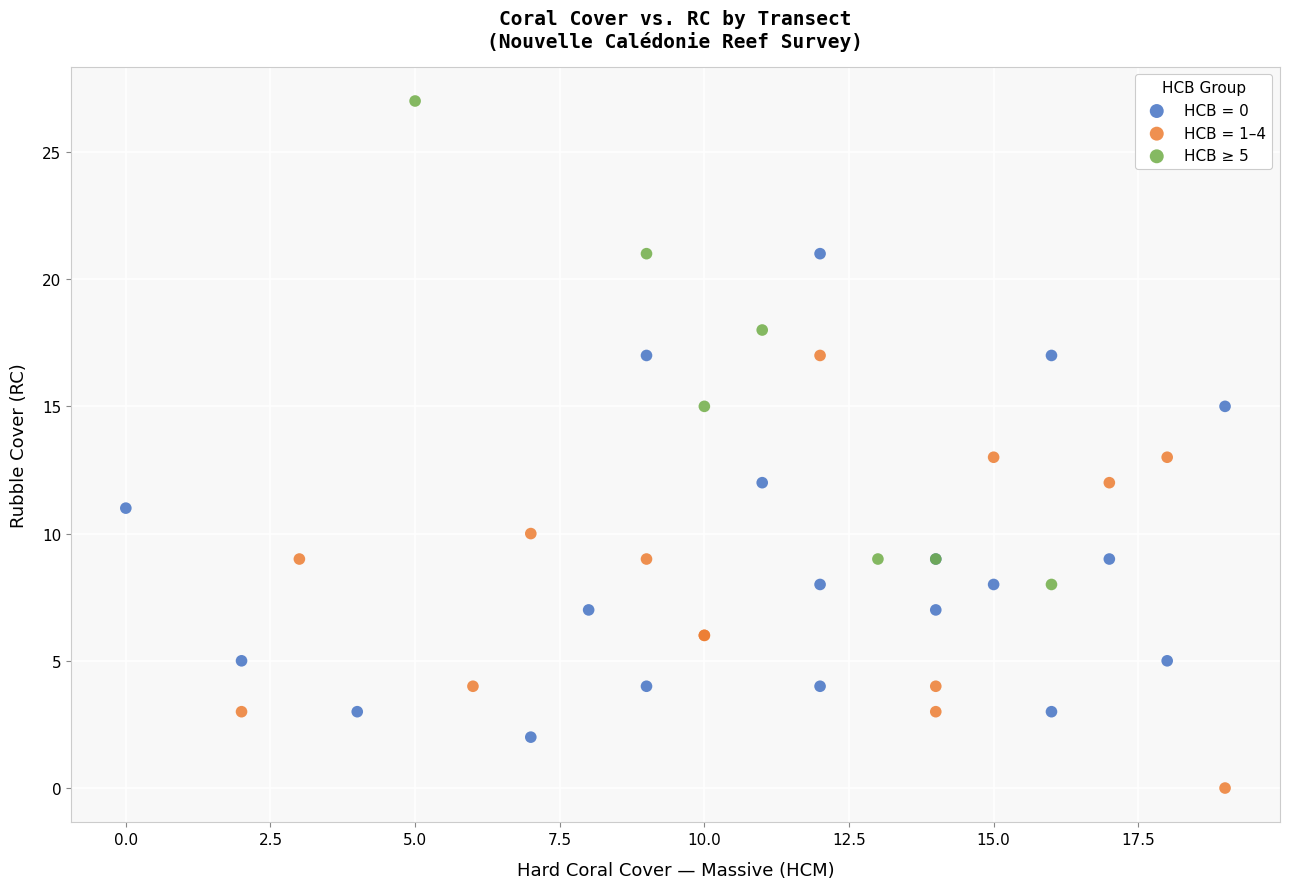

Which series reaches the maximum Y coordinate?

HCB ≥ 5